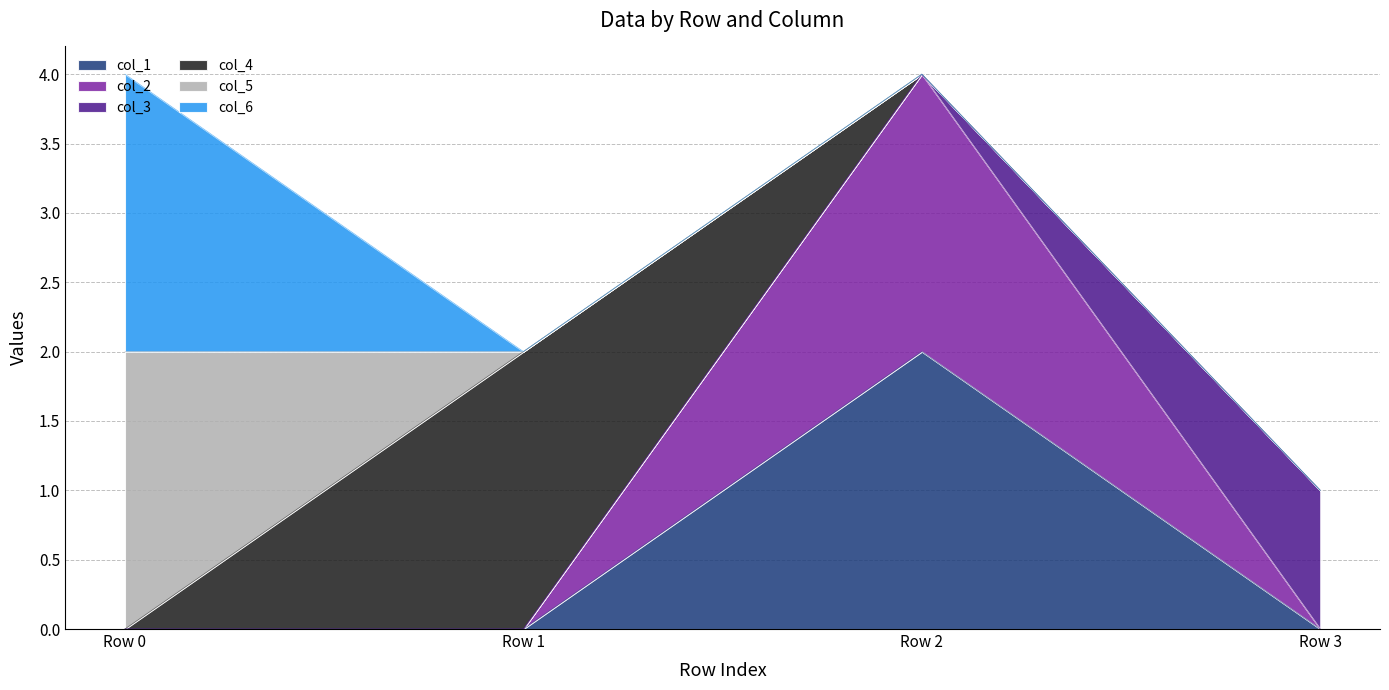

What is the sum of the col_6 values at Row 3 and Row 0?

2